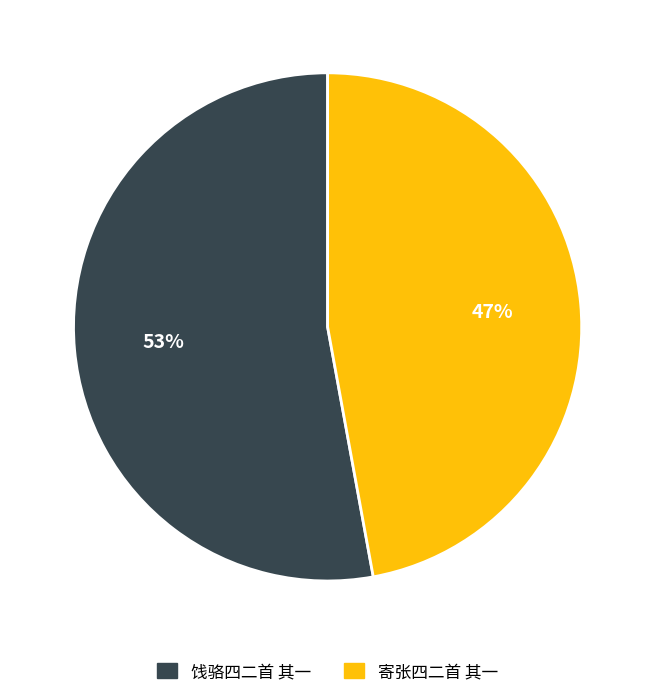

How many slices are in this pie chart?

2